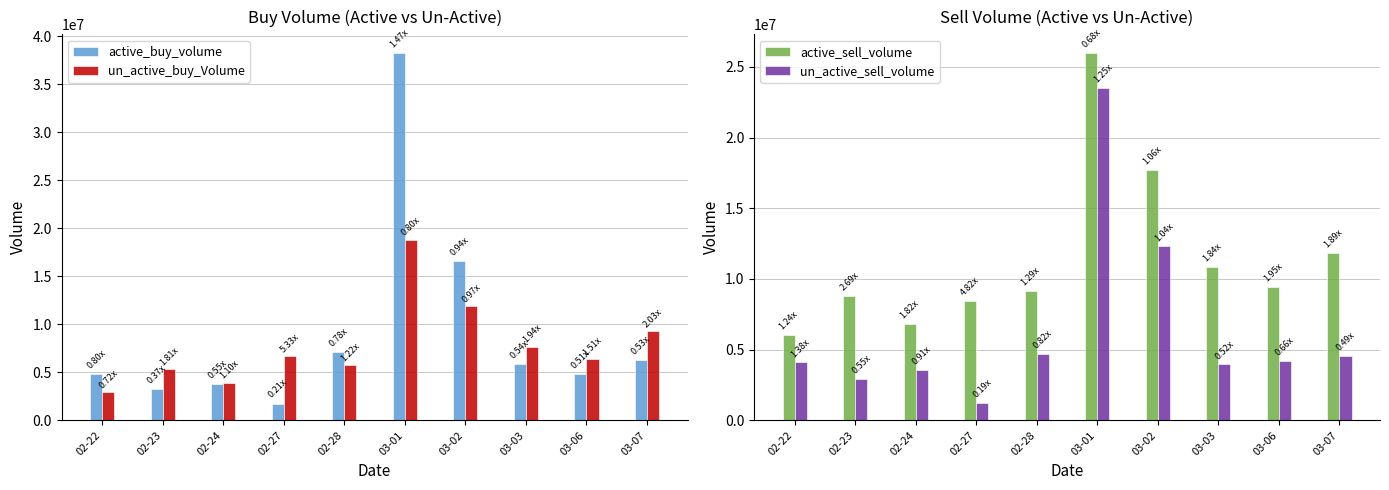

Which series has the widest spread of values?

active_buy_volume